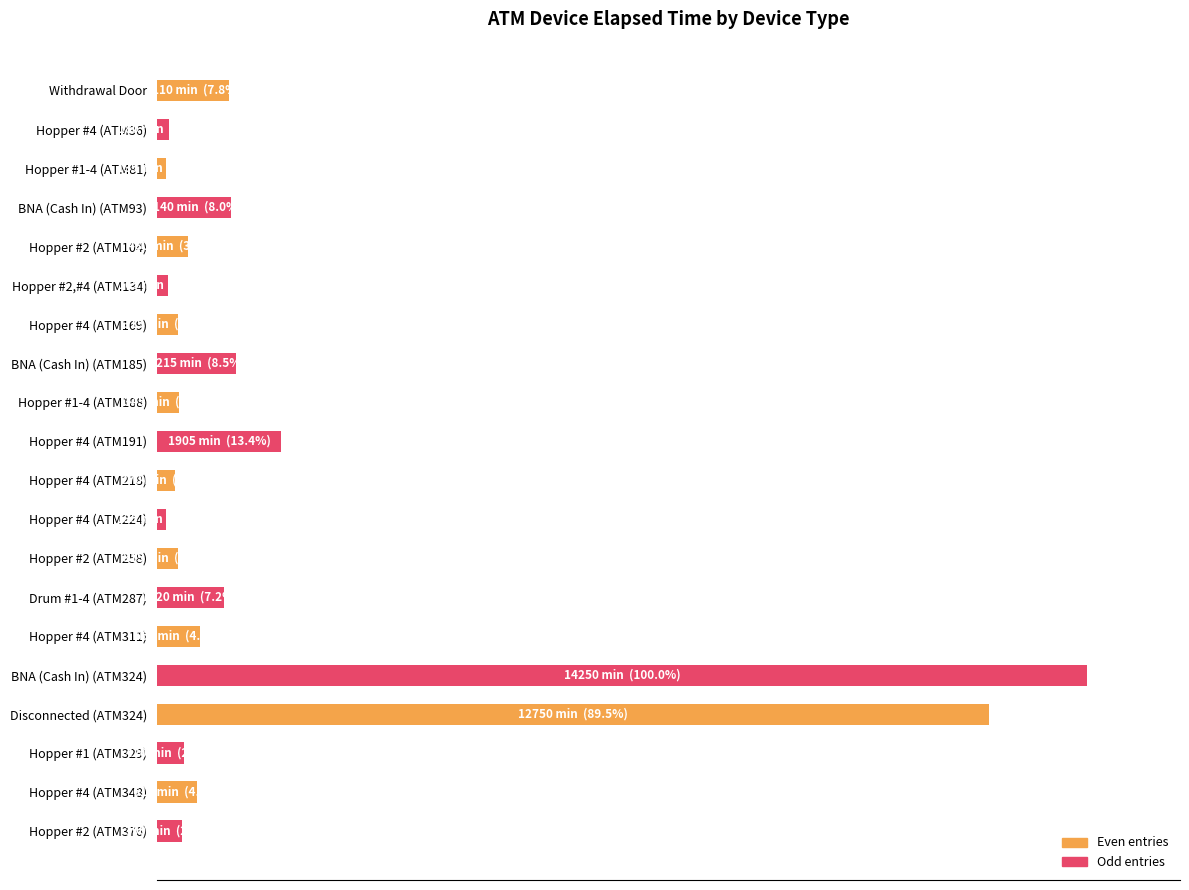

Does the chart contain stacked bars?

No